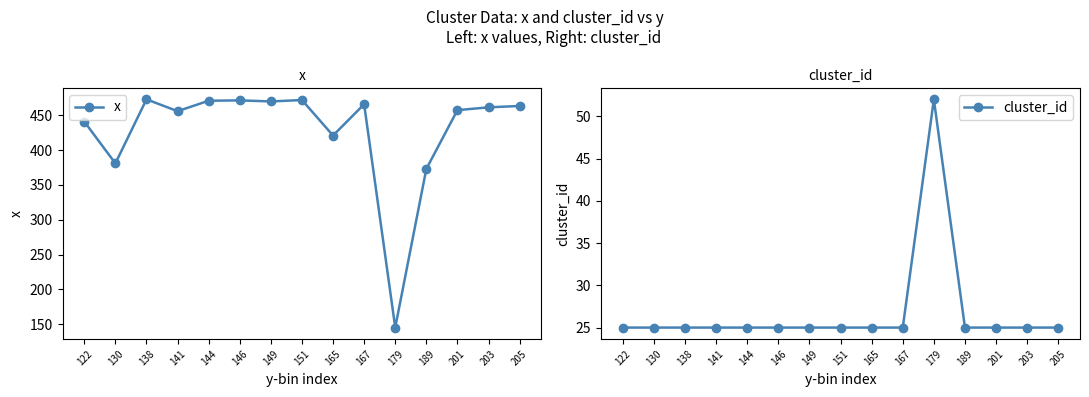

At which category does x reach its first local valley?

130